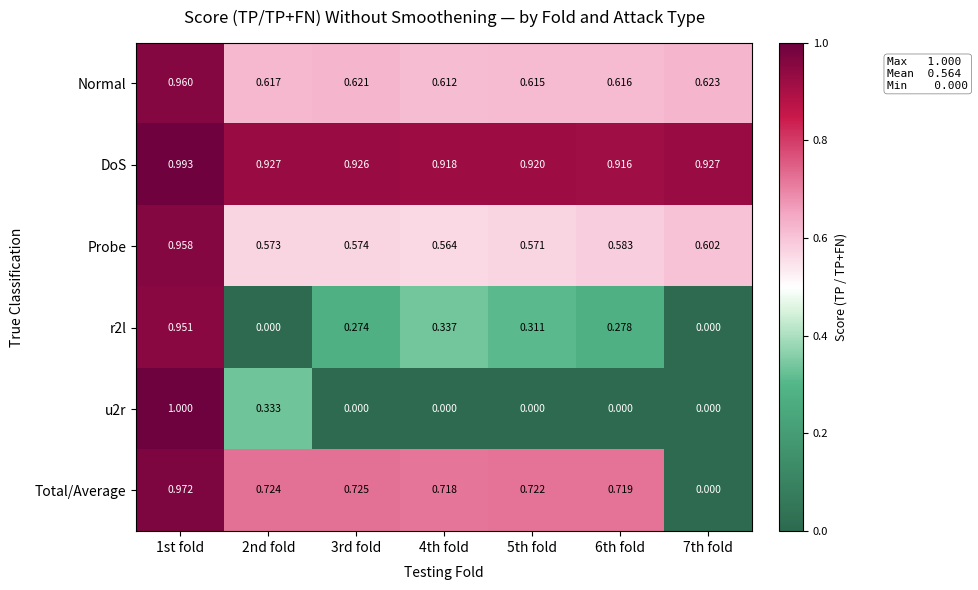

Which series has the largest total across all categories?

DoS